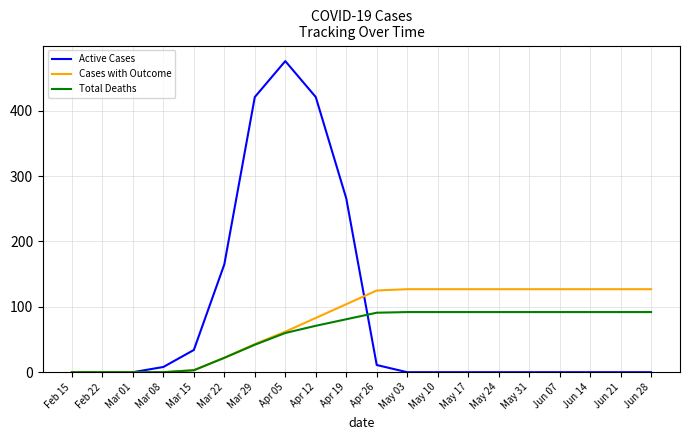

How many lines are shown in the chart?

3